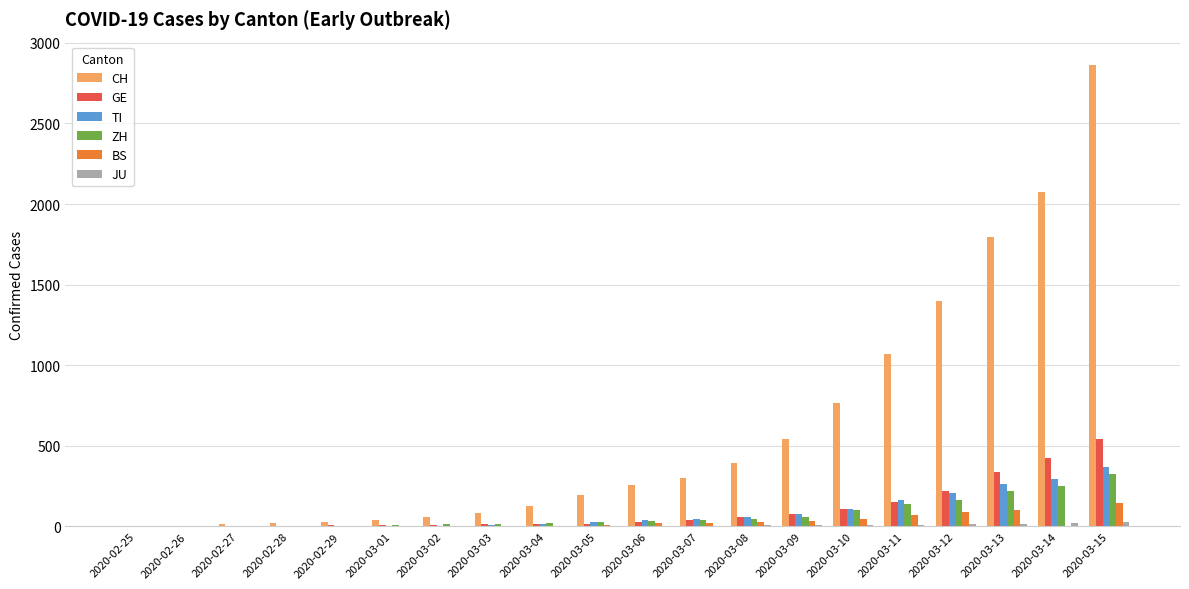

What is the maximum value shown in the chart?

2864